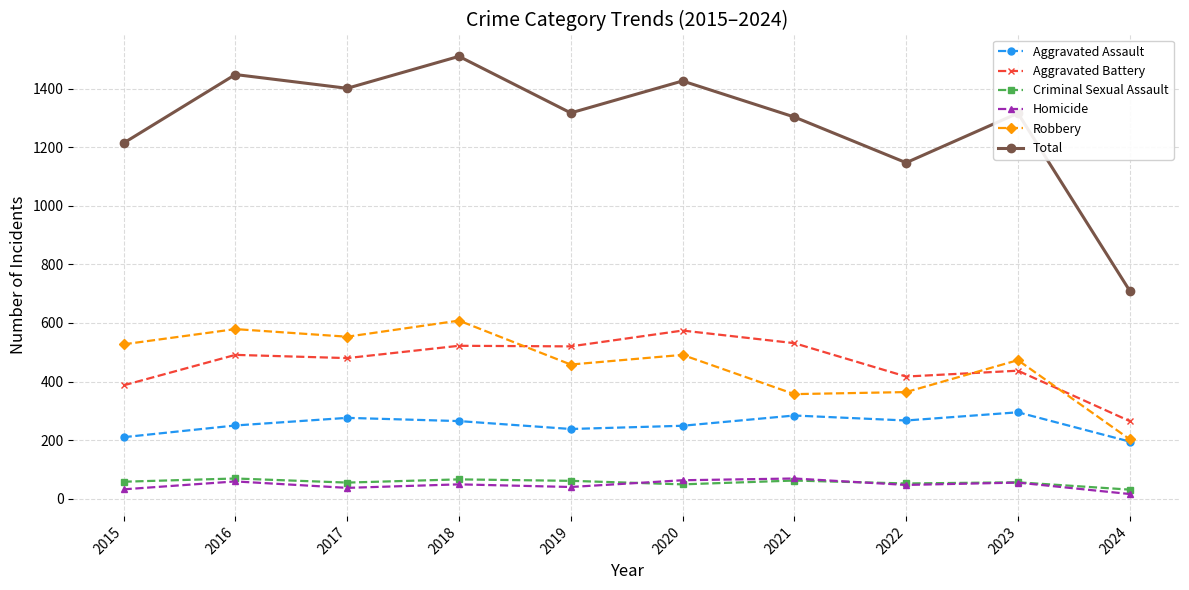

Which series has the widest spread of values?

Total